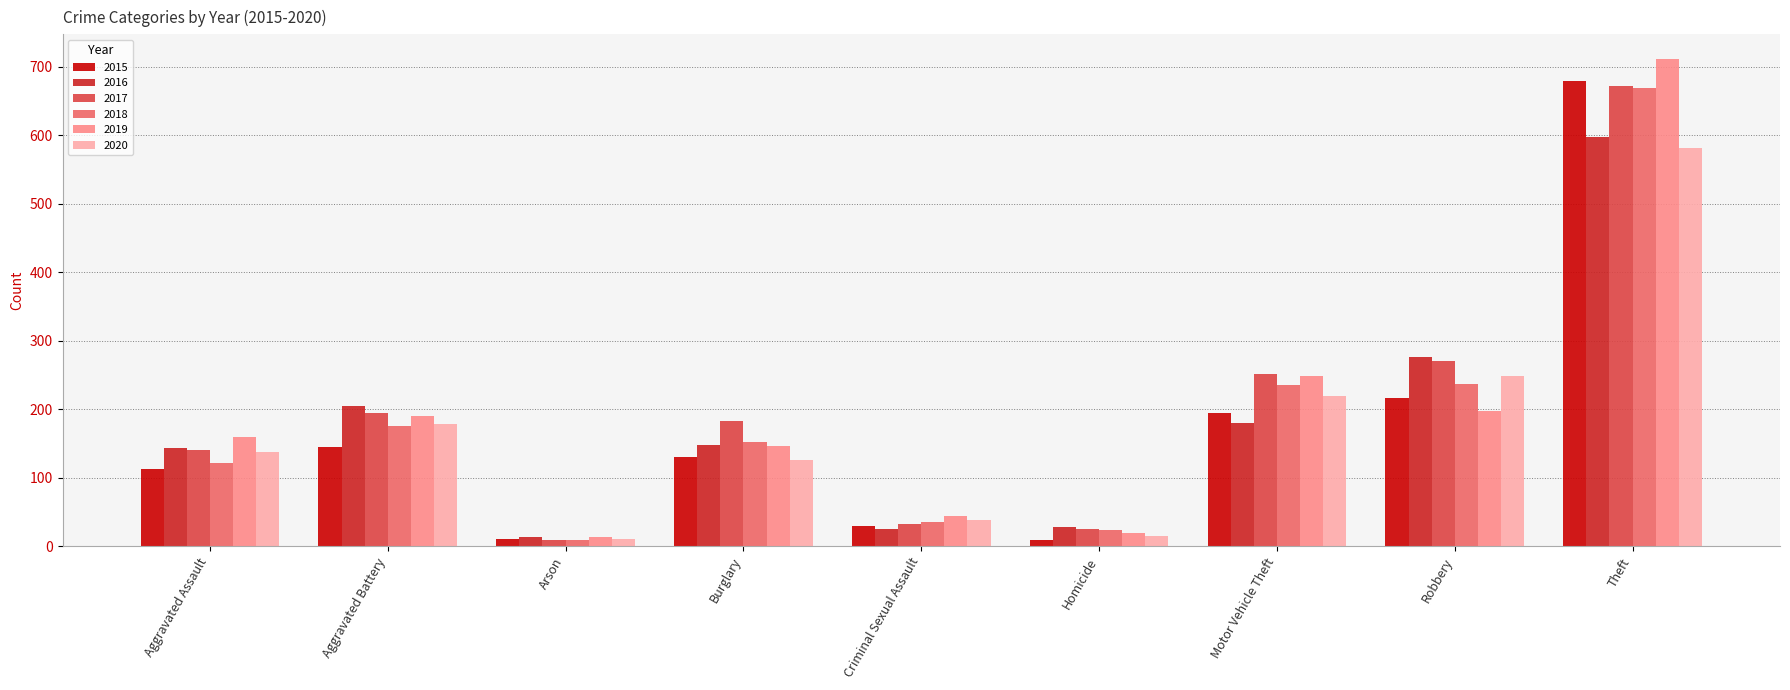

What is the difference between the maximum and second lowest values in the 2019 series?

692